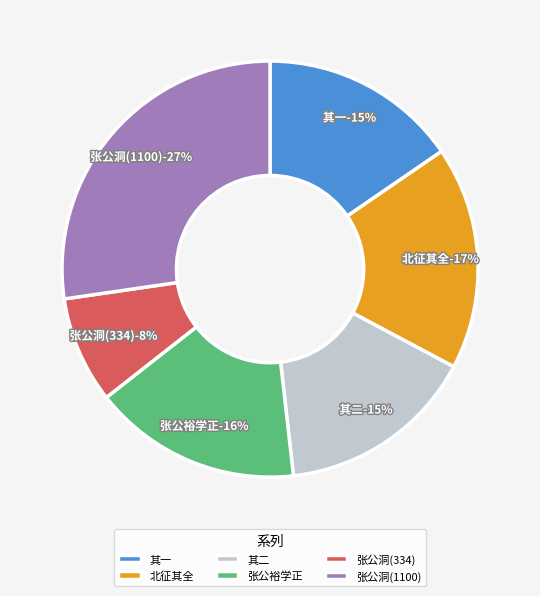

Count the number of slices in the pie.

6